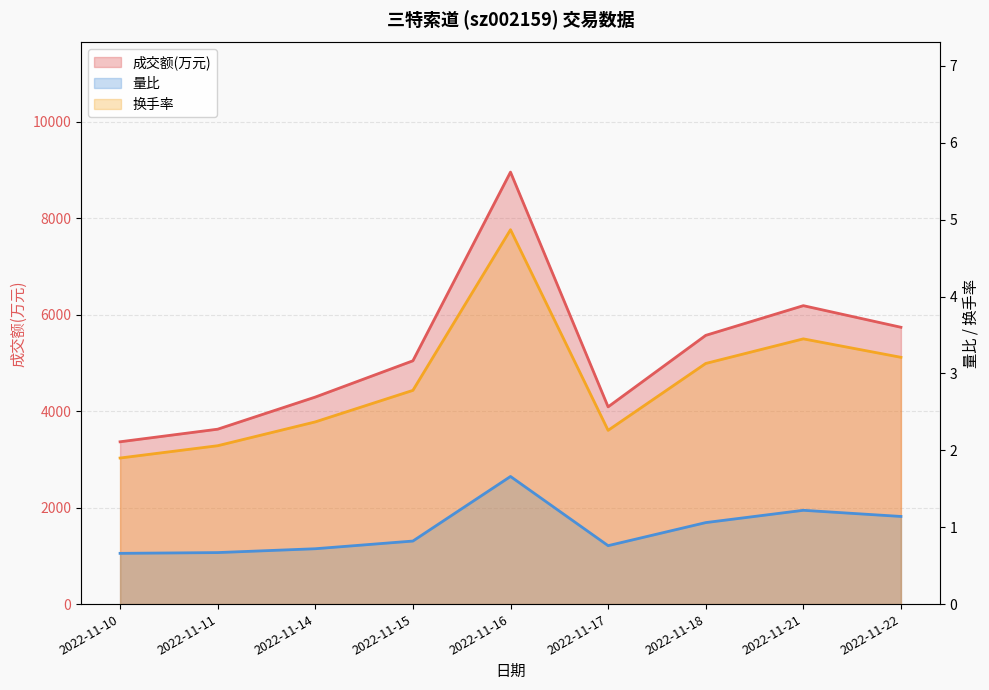

Is the value of 换手率 at 2022-11-14 greater than the value of 成交额(万元) at 2022-11-15?

No